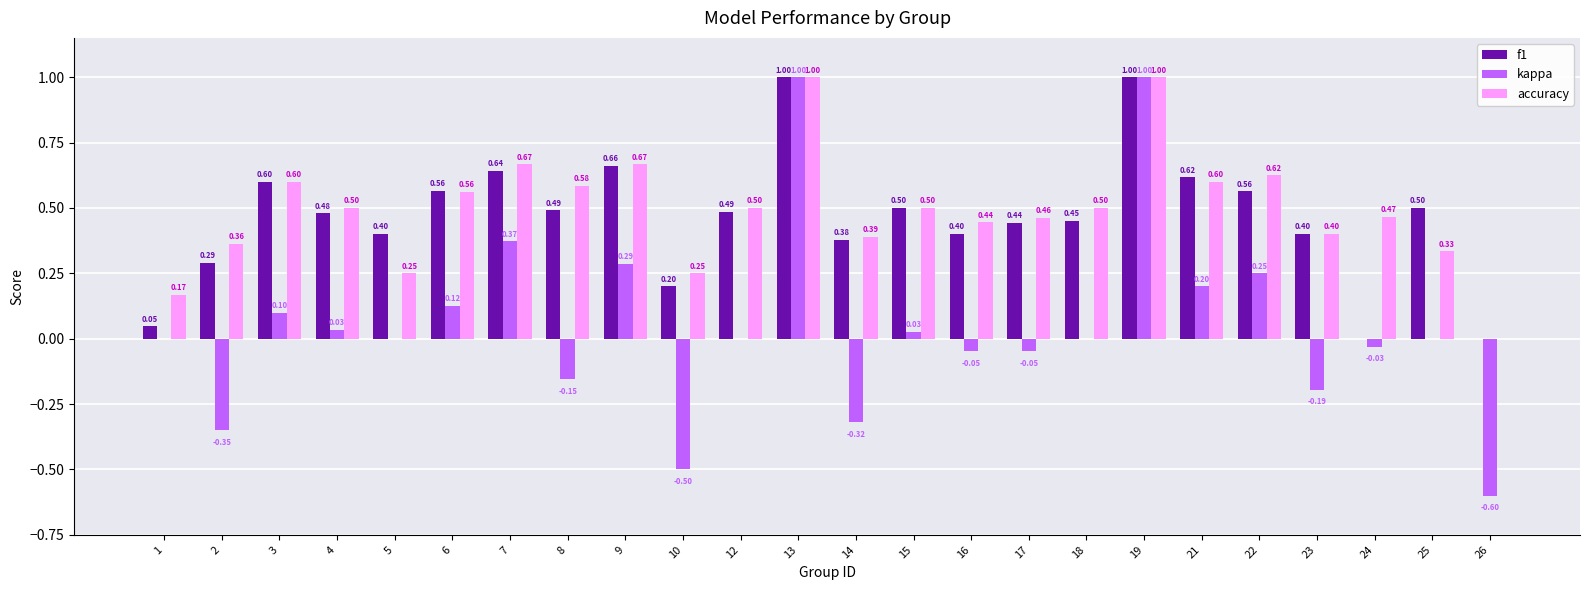

How many values in the accuracy series exceed 0?

23